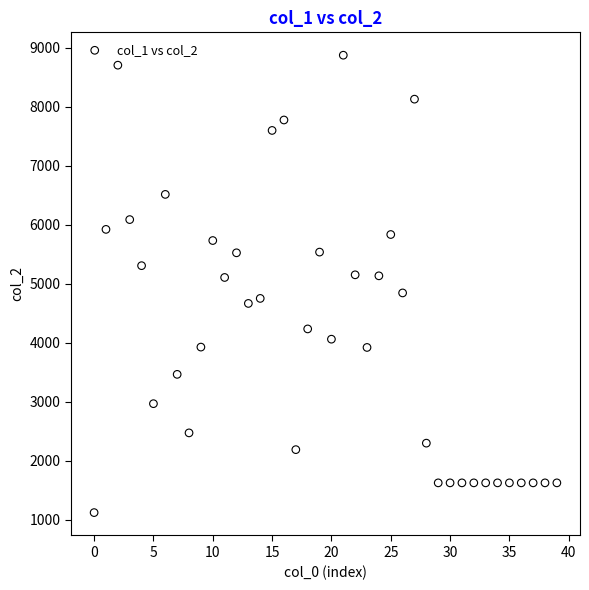

What is the range of Y values (max minus min)?

7752